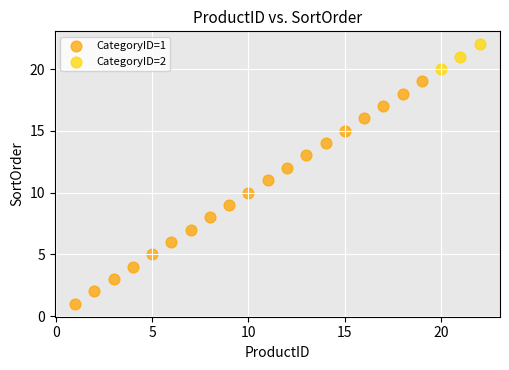

Which series reaches the maximum Y coordinate?

CategoryID=2